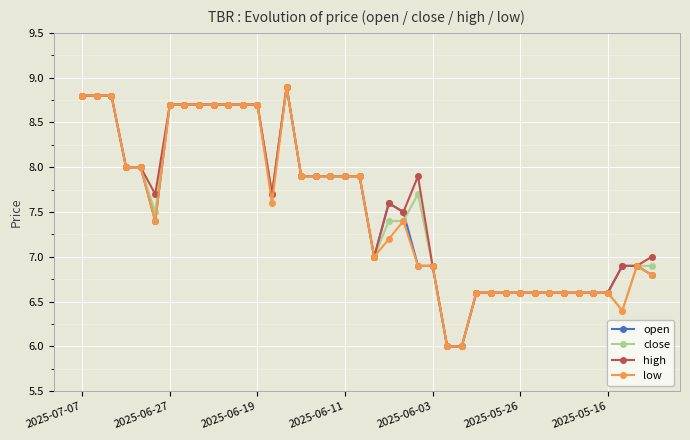

What is the value of the open point at the 30th from the left?

6.6